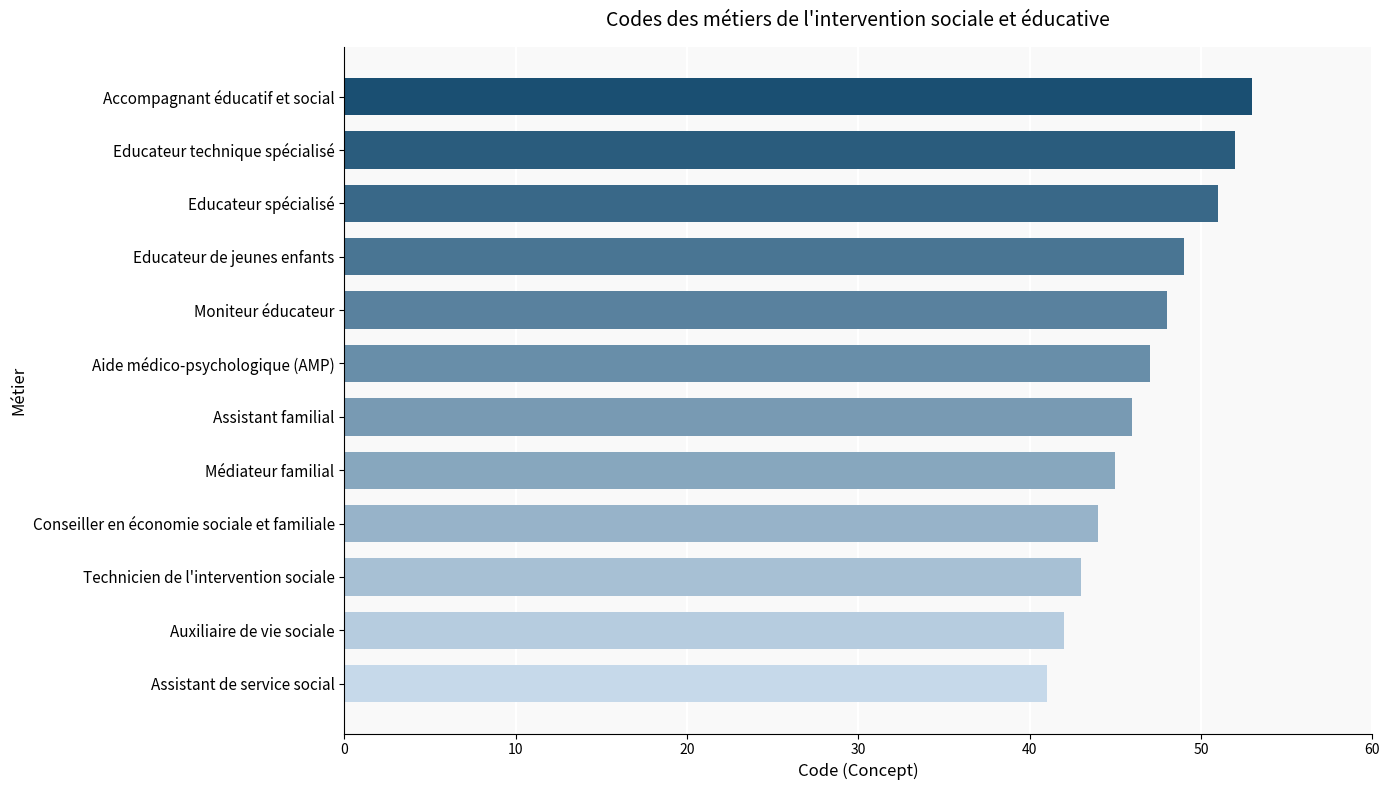

True or false: the data shows 27 at Educateur de jeunes enfants.

False